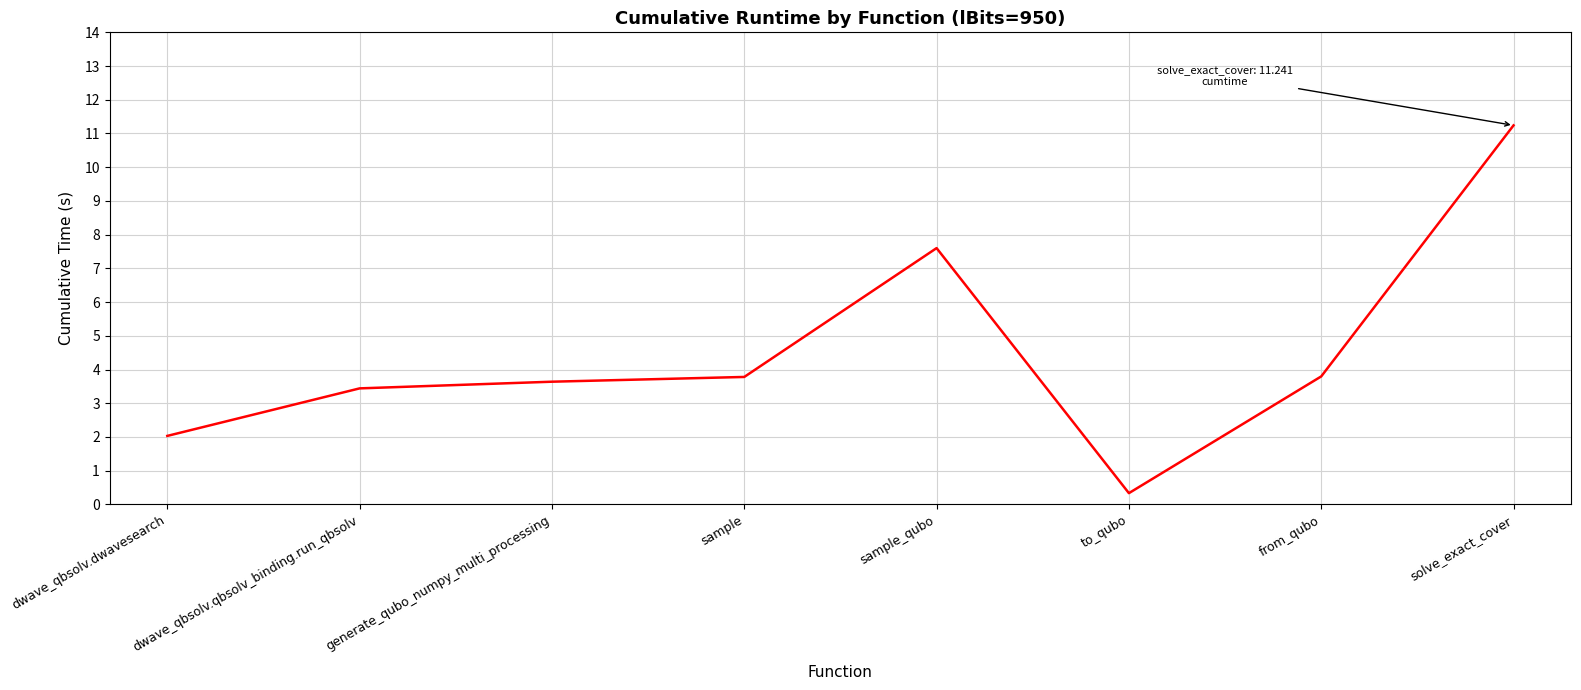

Reading left to right, list all the values displayed in this chart.

2.0	3.4	3.6	3.8	7.6	0.3	3.8	11.2